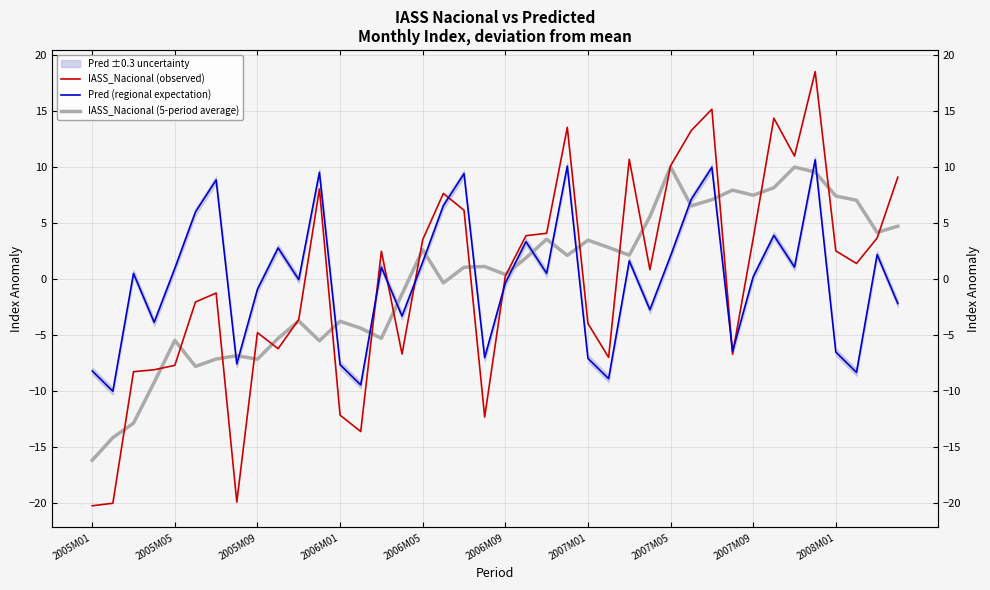

List the series in order of their peak value, highest first.

IASS_Nacional (observed), Pred (regional expectation), IASS_Nacional (5-period average)